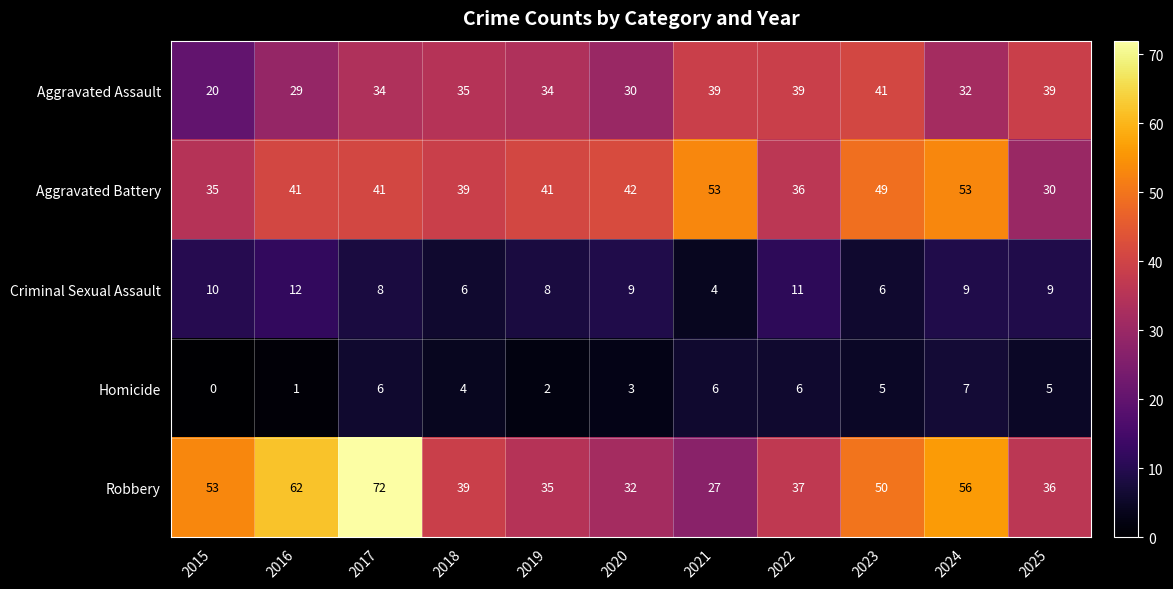

Is it true that Homicide equals 6 at 2022?

True